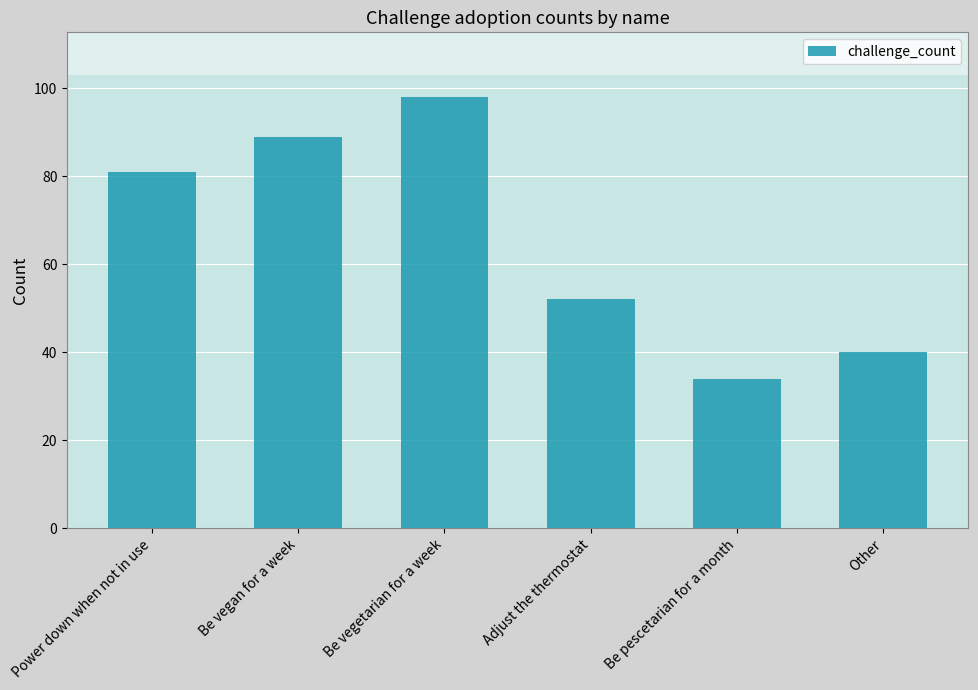

What is the approximate value at Adjust the thermostat, to the nearest 5?

50